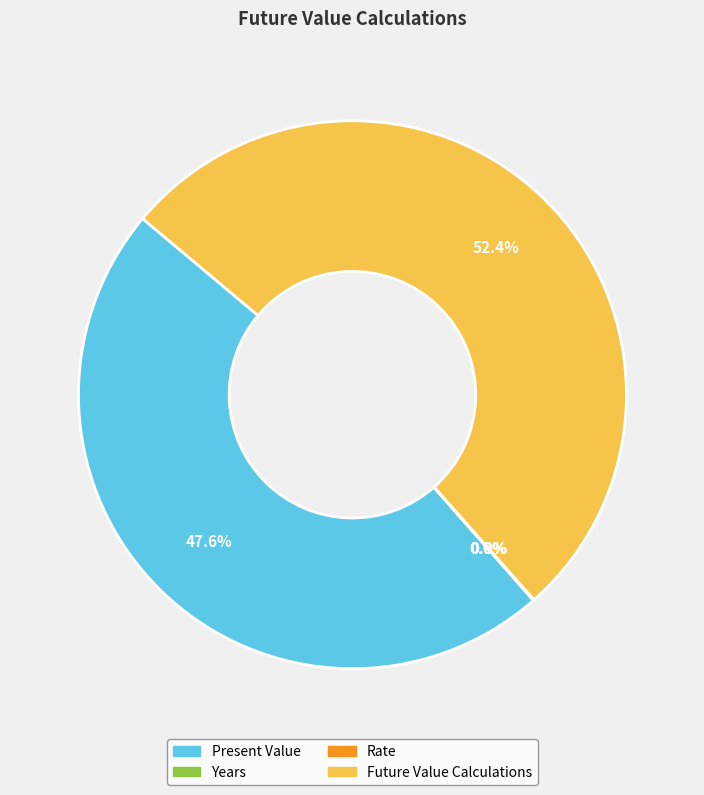

What portion of the pie excludes Present Value?

52.4%